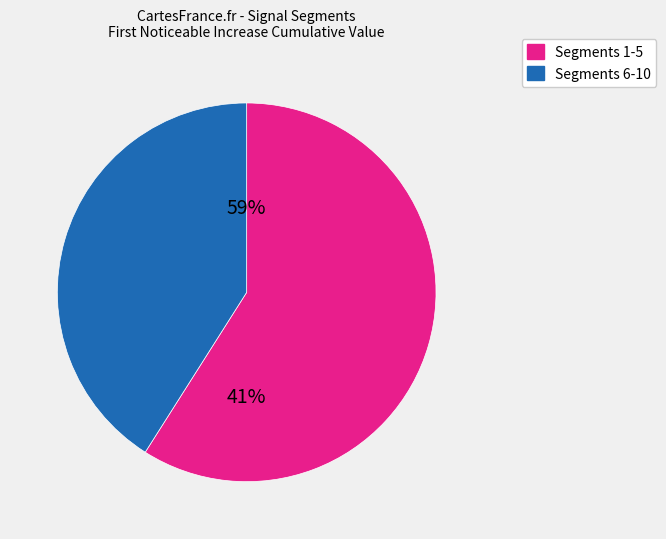

Is it true that signal segment 2 is 32% of the pie?

False